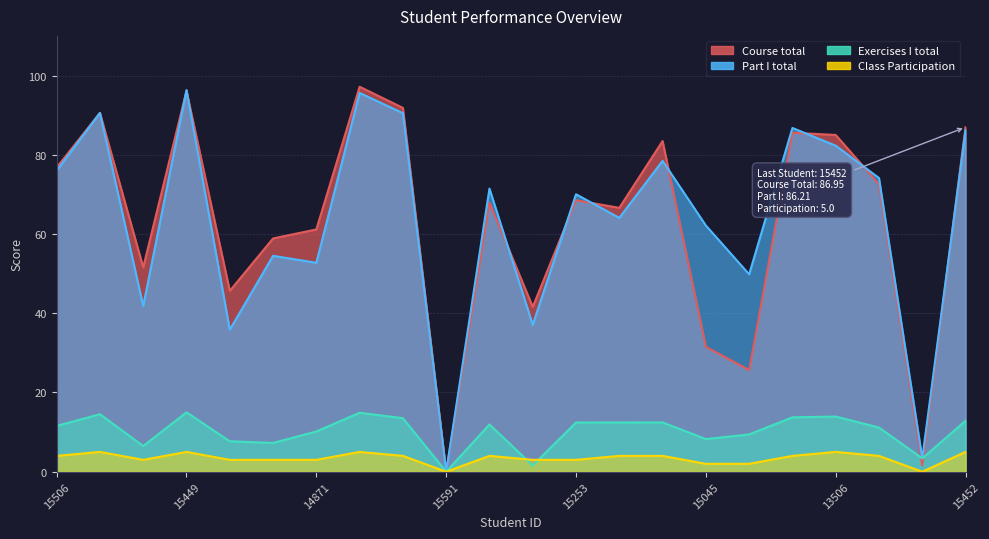

Is the value of Course total at 15253 greater than the value of Exercises I total at 15187?

Yes